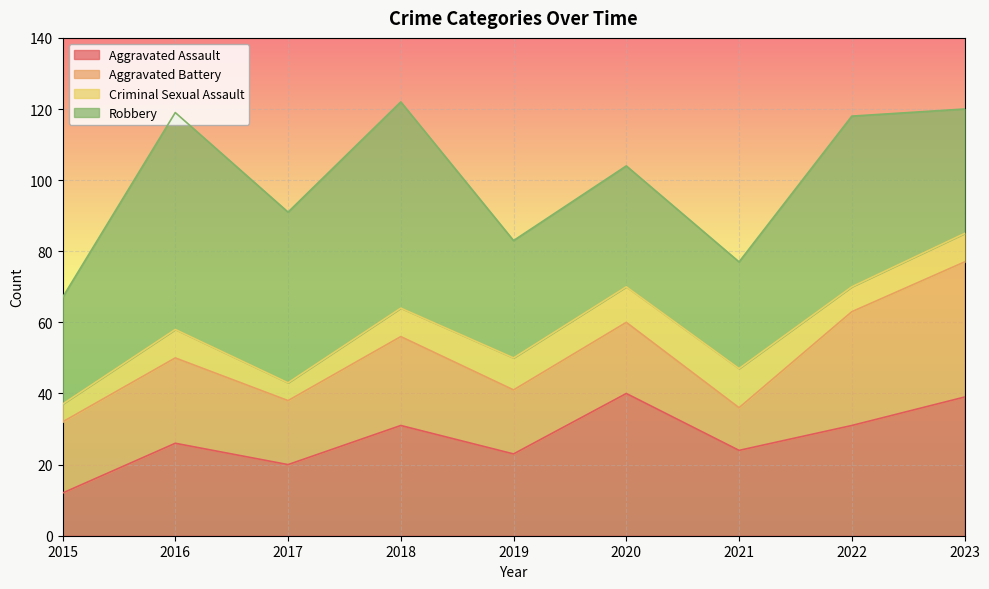

Which category has the lowest value in the Aggravated Assault series?

2015